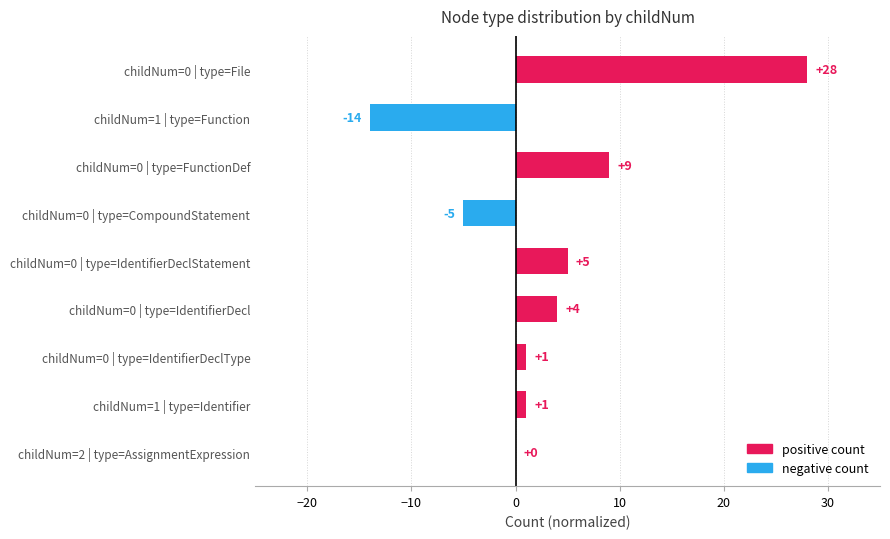

Reading right to left, list all the values displayed in this chart.

0	1	1	4	5	-5	9	-14	28